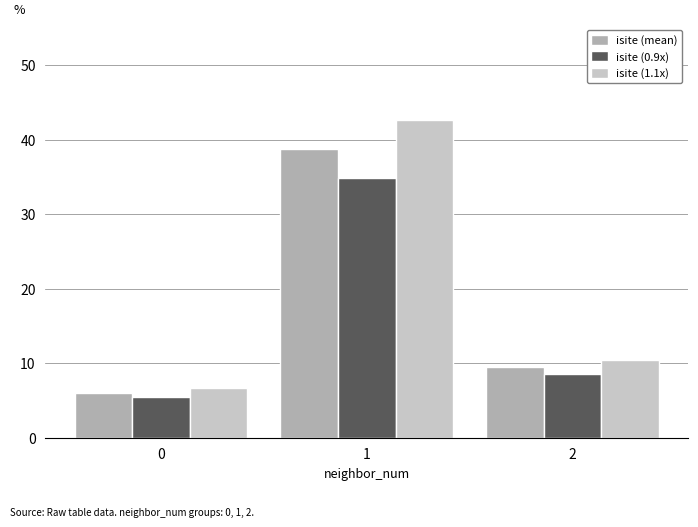

The value of isite (mean) at 0 is 6.0. True or false?

True